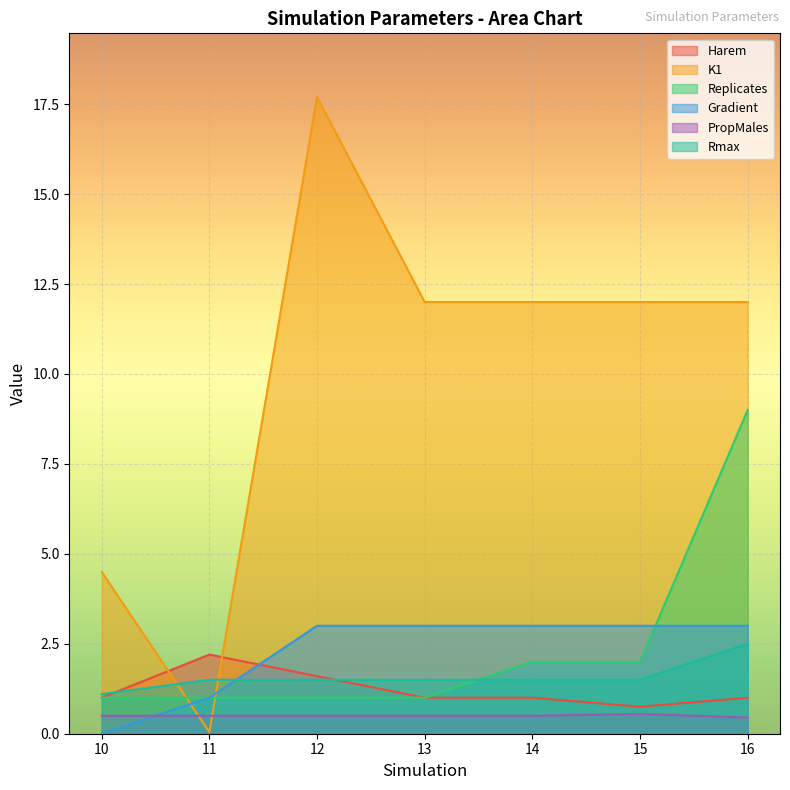

Between 13 and 11, which is larger?

11